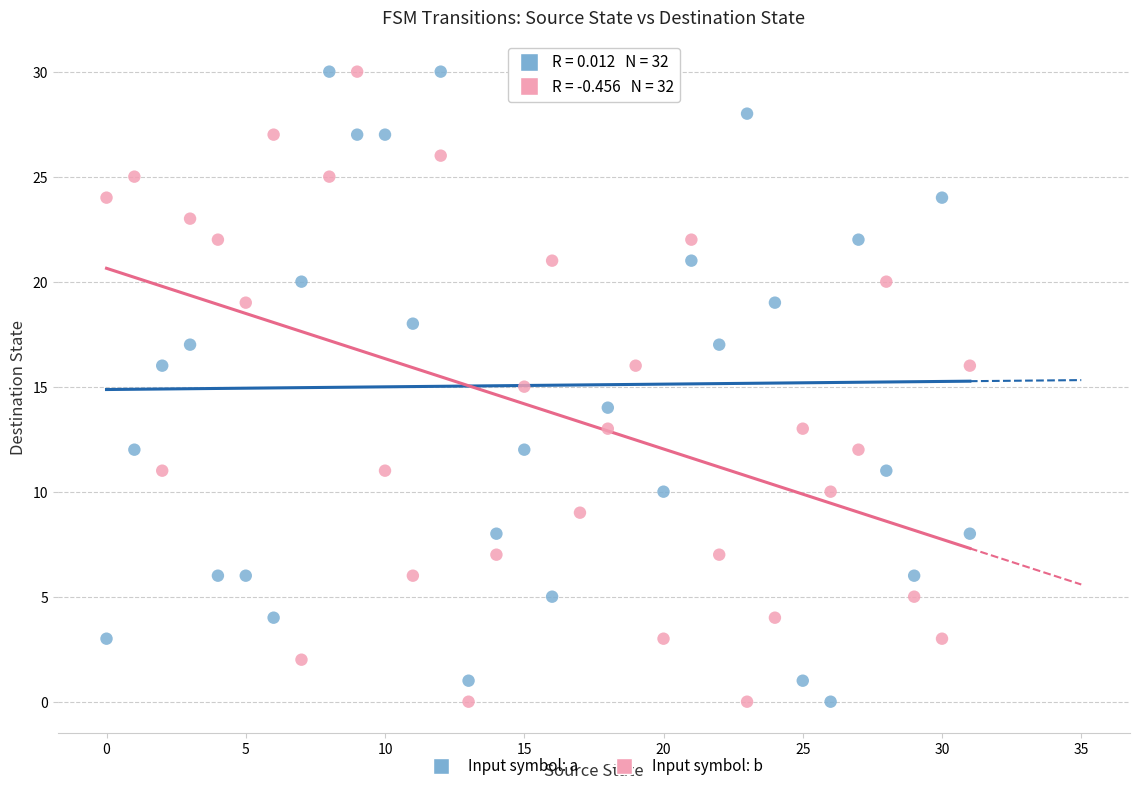

Across all data points, what is the range of Y values (max minus min)?

30